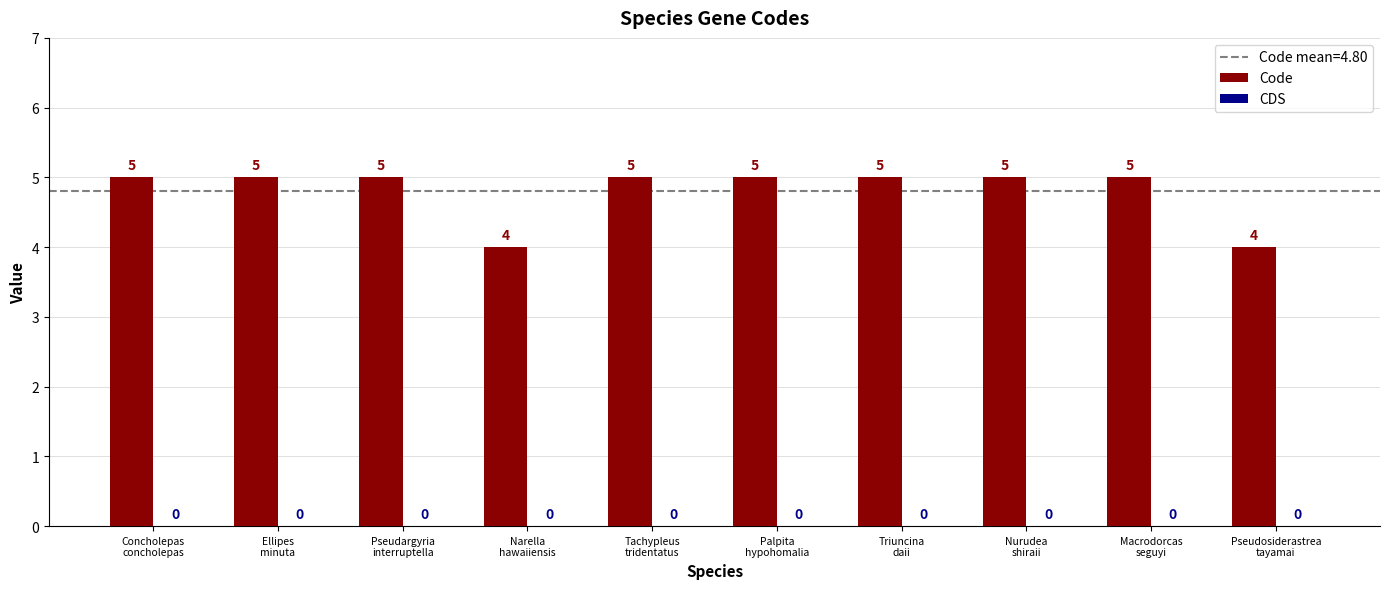

How many bars are there in total?

10